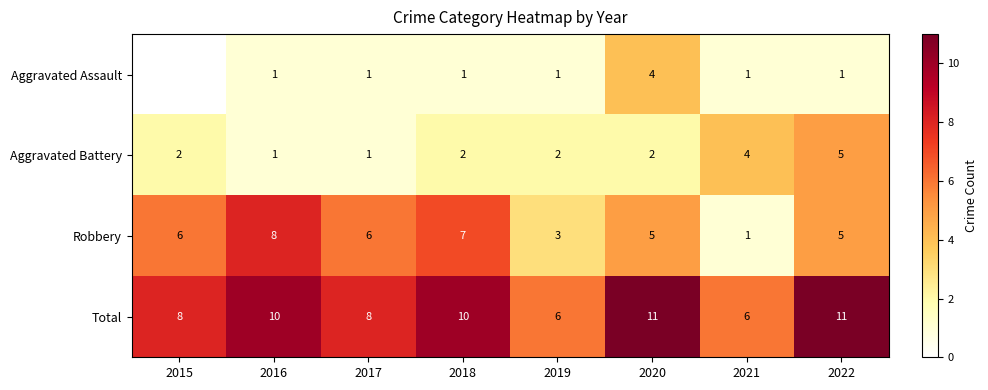

Is the value of Aggravated Assault at 2017 greater than the value of Aggravated Battery at 2019?

No